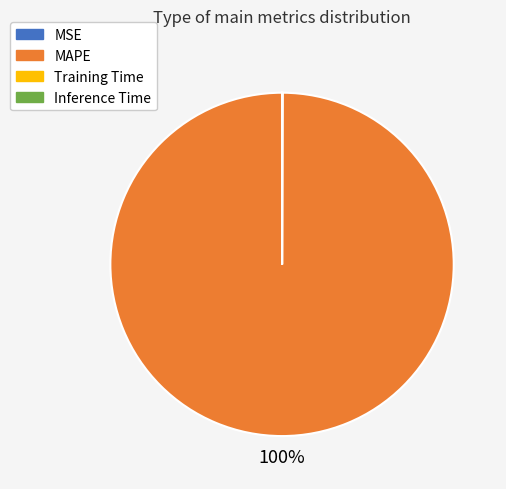

What percentage is the MAPE slice, to the nearest percent?

100%